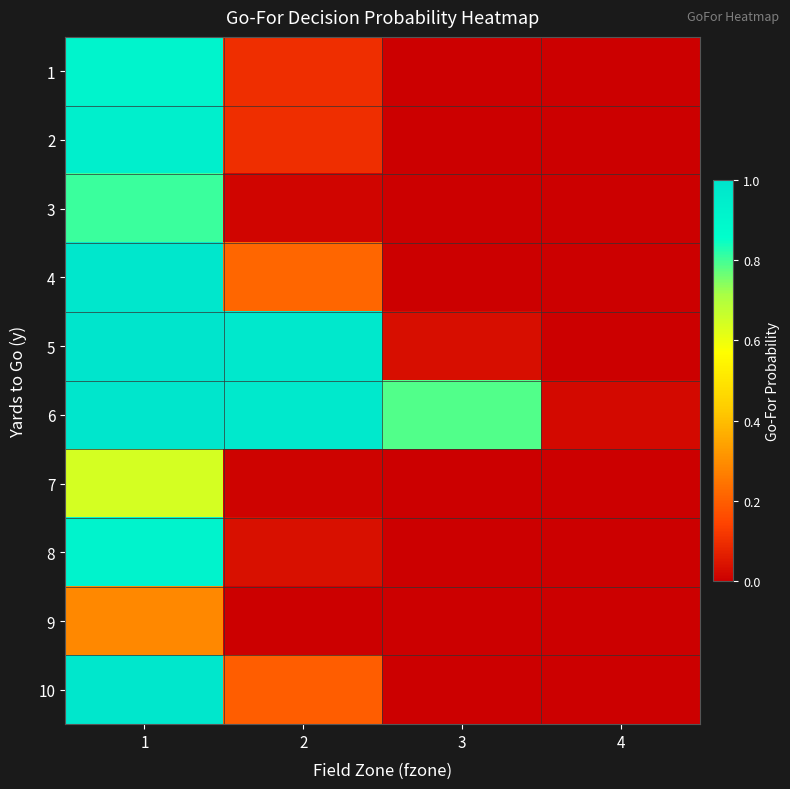

Which label corresponds to the largest value in the chart?

1